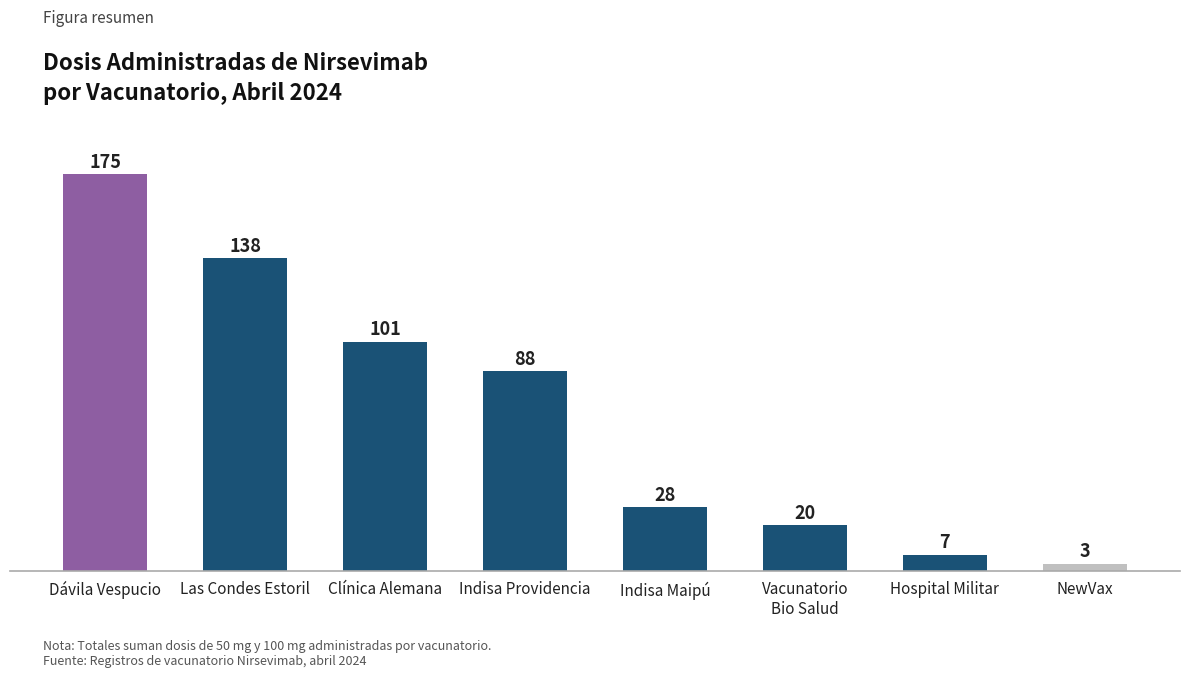

What is the ratio of the value at NewVax to the value at Indisa Maipú?

0.1